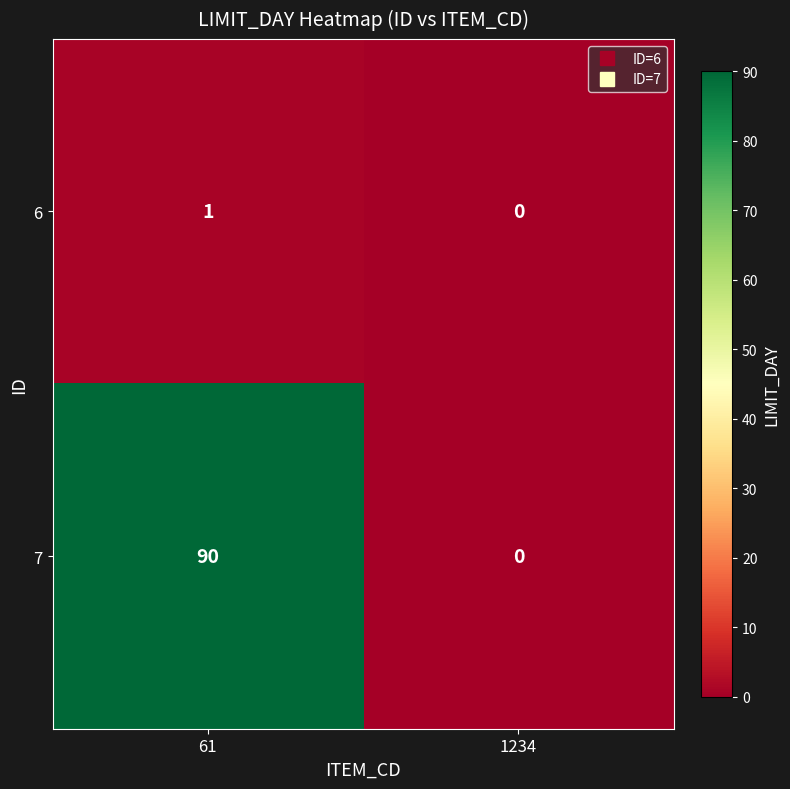

Which series has the largest total across all categories?

7